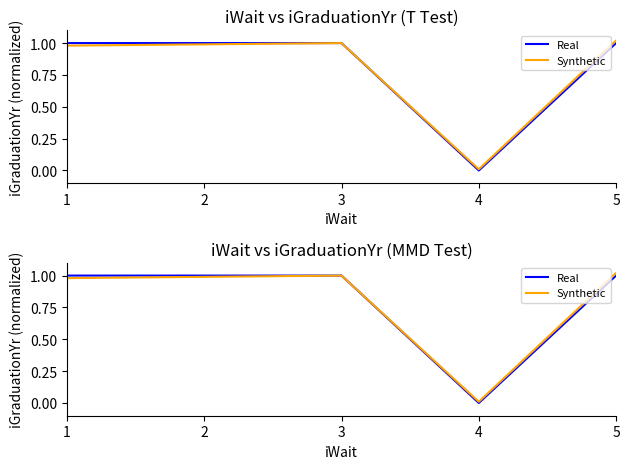

Does the chart display data point markers on the line(s)?

No